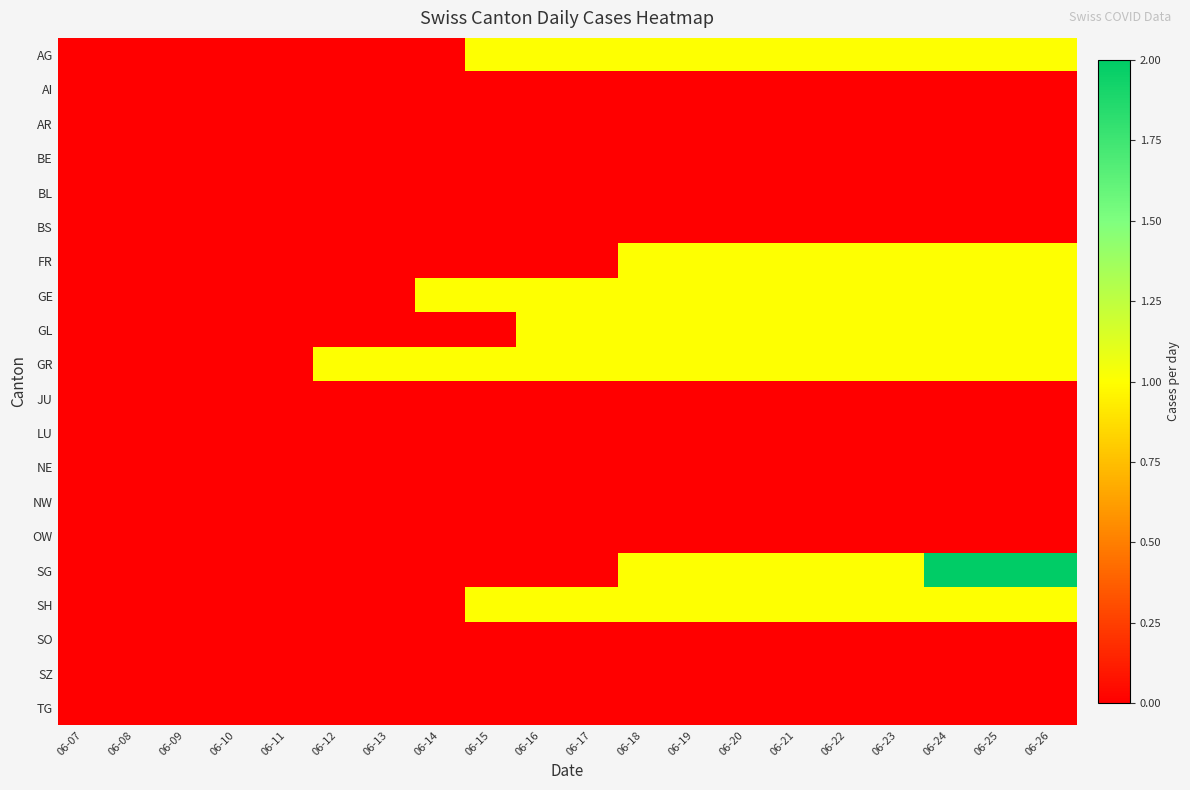

Reading left to right, list all the values displayed in this chart.

AG: 06-07=0	06-08=0	06-09=0	06-10=0	06-11=0	06-12=0	06-13=0	06-14=0	06-15=1	06-16=1	06-17=1	06-18=1	06-19=1	06-20=1	06-21=1	06-22=1	06-23=1	06-24=1	06-25=1	06-26=1
AI: 06-07=0	06-08=0	06-09=0	06-10=0	06-11=0	06-12=0	06-13=0	06-14=0	06-15=0	06-16=0	06-17=0	06-18=0	06-19=0	06-20=0	06-21=0	06-22=0	06-23=0	06-24=0	06-25=0	06-26=0
AR: 06-07=0	06-08=0	06-09=0	06-10=0	06-11=0	06-12=0	06-13=0	06-14=0	06-15=0	06-16=0	06-17=0	06-18=0	06-19=0	06-20=0	06-21=0	06-22=0	06-23=0	06-24=0	06-25=0	06-26=0
BE: 06-07=0	06-08=0	06-09=0	06-10=0	06-11=0	06-12=0	06-13=0	06-14=0	06-15=0	06-16=0	06-17=0	06-18=0	06-19=0	06-20=0	06-21=0	06-22=0	06-23=0	06-24=0	06-25=0	06-26=0
BL: 06-07=0	06-08=0	06-09=0	06-10=0	06-11=0	06-12=0	06-13=0	06-14=0	06-15=0	06-16=0	06-17=0	06-18=0	06-19=0	06-20=0	06-21=0	06-22=0	06-23=0	06-24=0	06-25=0	06-26=0
BS: 06-07=0	06-08=0	06-09=0	06-10=0	06-11=0	06-12=0	06-13=0	06-14=0	06-15=0	06-16=0	06-17=0	06-18=0	06-19=0	06-20=0	06-21=0	06-22=0	06-23=0	06-24=0	06-25=0	06-26=0
FR: 06-07=0	06-08=0	06-09=0	06-10=0	06-11=0	06-12=0	06-13=0	06-14=0	06-15=0	06-16=0	06-17=0	06-18=1	06-19=1	06-20=1	06-21=1	06-22=1	06-23=1	06-24=1	06-25=1	06-26=1
GE: 06-07=0	06-08=0	06-09=0	06-10=0	06-11=0	06-12=0	06-13=0	06-14=1	06-15=1	06-16=1	06-17=1	06-18=1	06-19=1	06-20=1	06-21=1	06-22=1	06-23=1	06-24=1	06-25=1	06-26=1
GL: 06-07=0	06-08=0	06-09=0	06-10=0	06-11=0	06-12=0	06-13=0	06-14=0	06-15=0	06-16=1	06-17=1	06-18=1	06-19=1	06-20=1	06-21=1	06-22=1	06-23=1	06-24=1	06-25=1	06-26=1
GR: 06-07=0	06-08=0	06-09=0	06-10=0	06-11=0	06-12=1	06-13=1	06-14=1	06-15=1	06-16=1	06-17=1	06-18=1	06-19=1	06-20=1	06-21=1	06-22=1	06-23=1	06-24=1	06-25=1	06-26=1
JU: 06-07=0	06-08=0	06-09=0	06-10=0	06-11=0	06-12=0	06-13=0	06-14=0	06-15=0	06-16=0	06-17=0	06-18=0	06-19=0	06-20=0	06-21=0	06-22=0	06-23=0	06-24=0	06-25=0	06-26=0
LU: 06-07=0	06-08=0	06-09=0	06-10=0	06-11=0	06-12=0	06-13=0	06-14=0	06-15=0	06-16=0	06-17=0	06-18=0	06-19=0	06-20=0	06-21=0	06-22=0	06-23=0	06-24=0	06-25=0	06-26=0
NE: 06-07=0	06-08=0	06-09=0	06-10=0	06-11=0	06-12=0	06-13=0	06-14=0	06-15=0	06-16=0	06-17=0	06-18=0	06-19=0	06-20=0	06-21=0	06-22=0	06-23=0	06-24=0	06-25=0	06-26=0
NW: 06-07=0	06-08=0	06-09=0	06-10=0	06-11=0	06-12=0	06-13=0	06-14=0	06-15=0	06-16=0	06-17=0	06-18=0	06-19=0	06-20=0	06-21=0	06-22=0	06-23=0	06-24=0	06-25=0	06-26=0
OW: 06-07=0	06-08=0	06-09=0	06-10=0	06-11=0	06-12=0	06-13=0	06-14=0	06-15=0	06-16=0	06-17=0	06-18=0	06-19=0	06-20=0	06-21=0	06-22=0	06-23=0	06-24=0	06-25=0	06-26=0
SG: 06-07=0	06-08=0	06-09=0	06-10=0	06-11=0	06-12=0	06-13=0	06-14=0	06-15=0	06-16=0	06-17=0	06-18=1	06-19=1	06-20=1	06-21=1	06-22=1	06-23=1	06-24=2	06-25=2	06-26=2
SH: 06-07=0	06-08=0	06-09=0	06-10=0	06-11=0	06-12=0	06-13=0	06-14=0	06-15=1	06-16=1	06-17=1	06-18=1	06-19=1	06-20=1	06-21=1	06-22=1	06-23=1	06-24=1	06-25=1	06-26=1
SO: 06-07=0	06-08=0	06-09=0	06-10=0	06-11=0	06-12=0	06-13=0	06-14=0	06-15=0	06-16=0	06-17=0	06-18=0	06-19=0	06-20=0	06-21=0	06-22=0	06-23=0	06-24=0	06-25=0	06-26=0
SZ: 06-07=0	06-08=0	06-09=0	06-10=0	06-11=0	06-12=0	06-13=0	06-14=0	06-15=0	06-16=0	06-17=0	06-18=0	06-19=0	06-20=0	06-21=0	06-22=0	06-23=0	06-24=0	06-25=0	06-26=0
TG: 06-07=0	06-08=0	06-09=0	06-10=0	06-11=0	06-12=0	06-13=0	06-14=0	06-15=0	06-16=0	06-17=0	06-18=0	06-19=0	06-20=0	06-21=0	06-22=0	06-23=0	06-24=0	06-25=0	06-26=0